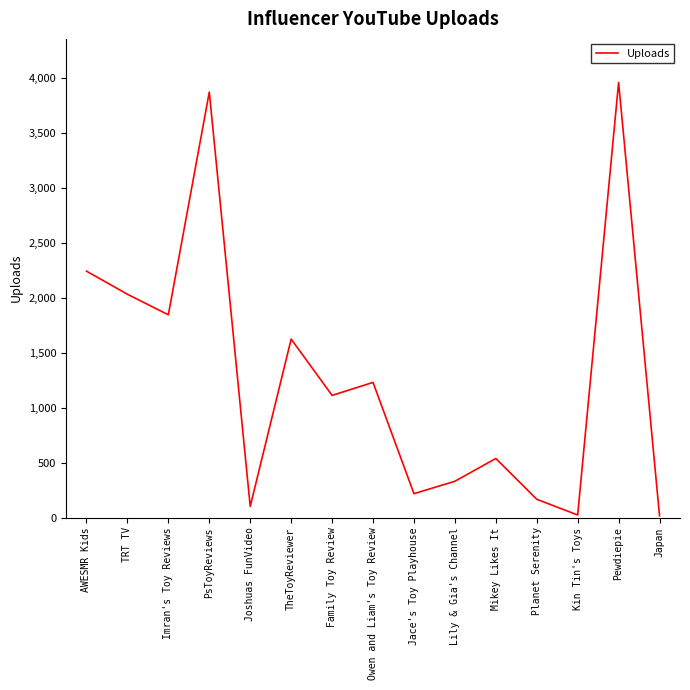

At which label is the value closest to 1987?

TRT TV